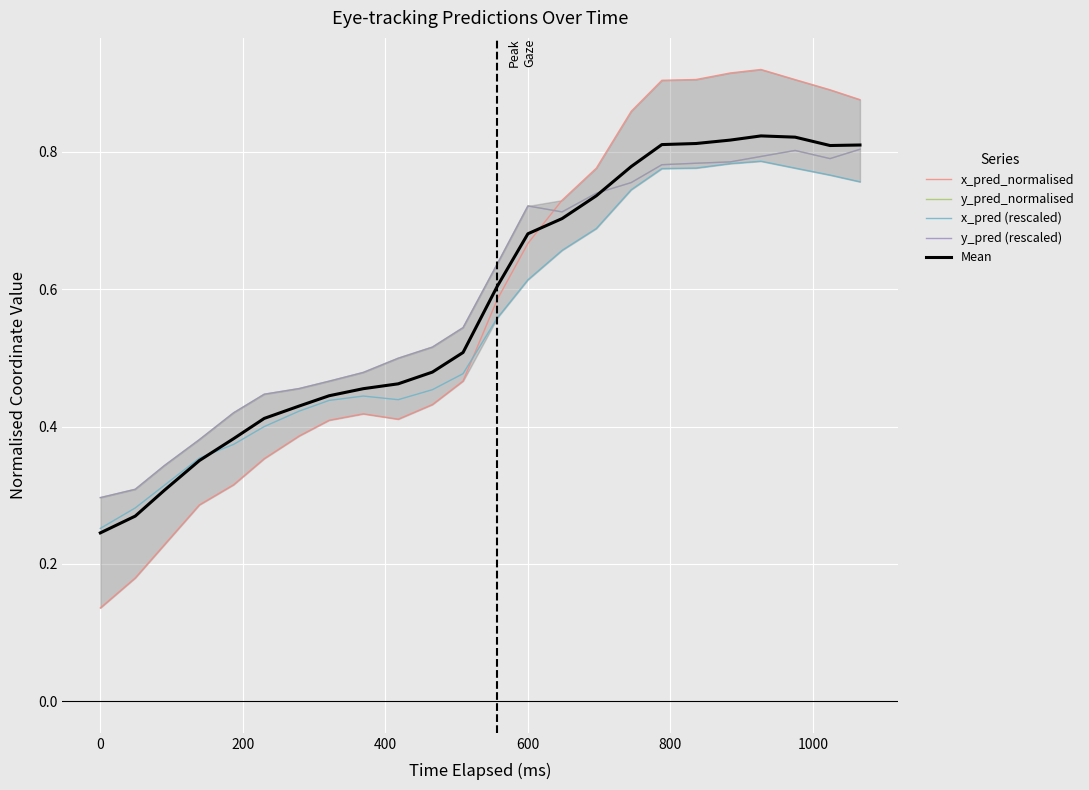

At which label is y_pred_normalised closest to 0?

0